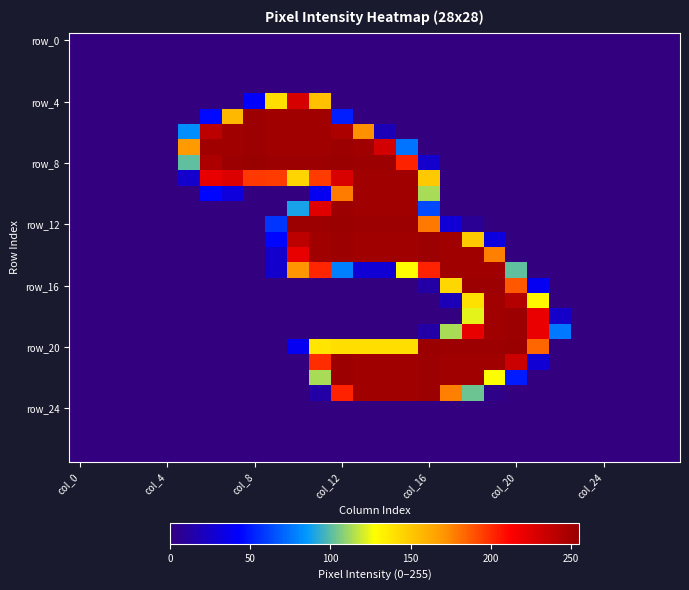

At which category is the sum across all series the highest?

col_12